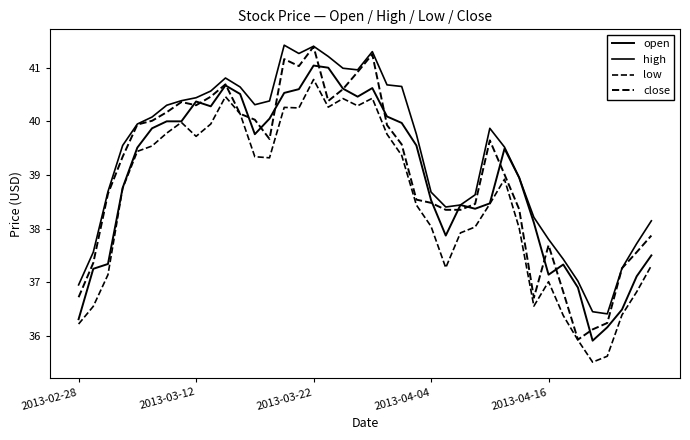

How many values in the high series exceed 39?

23